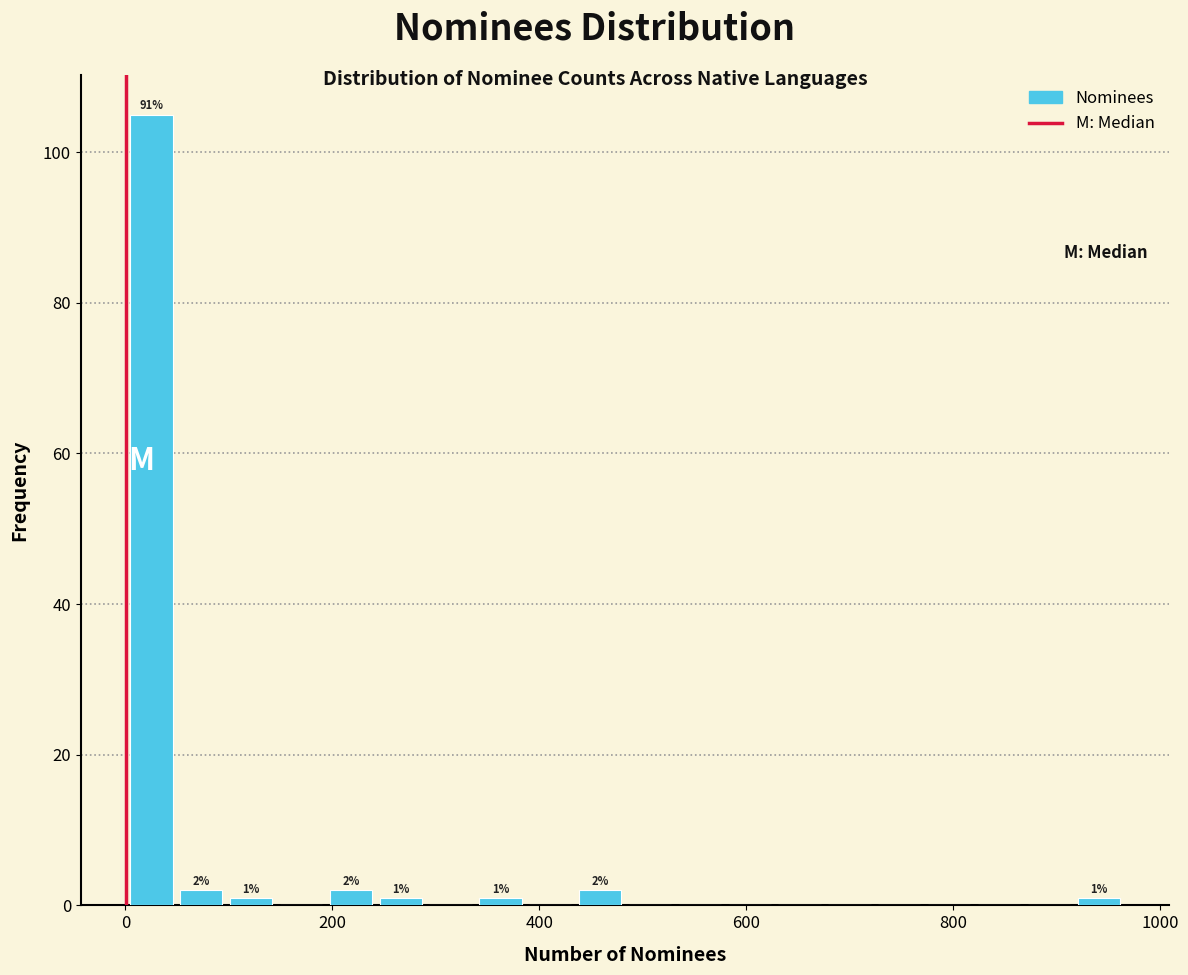

Around what value on the x-axis is the tallest bar? Give the approximate position of its centre, as read against the axis.

20